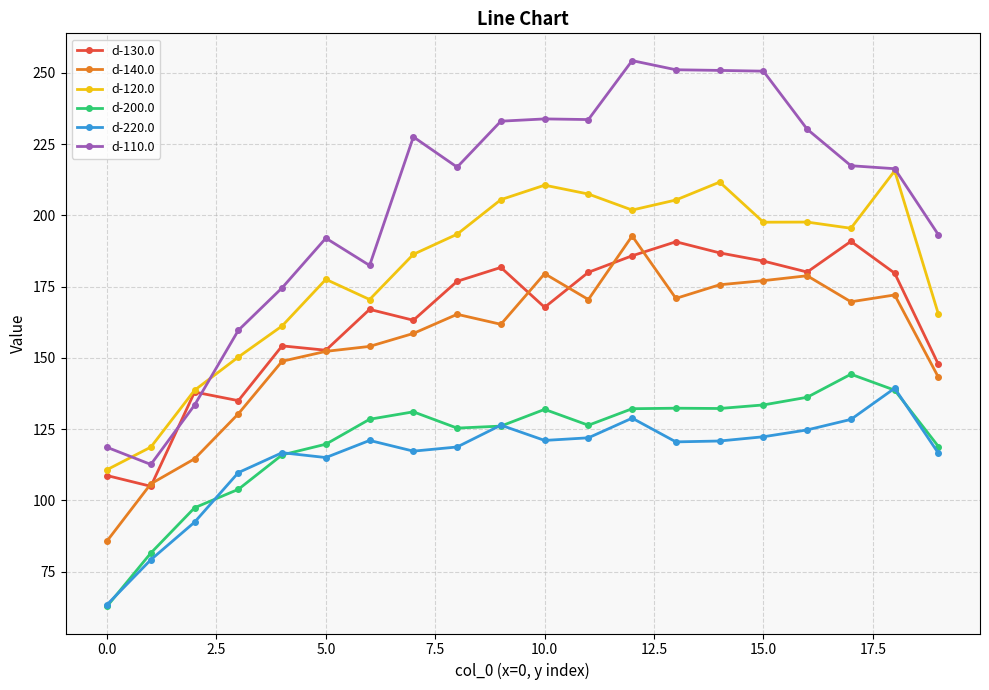

True or false: d-120.0 and d-220.0 cross at least once.

False